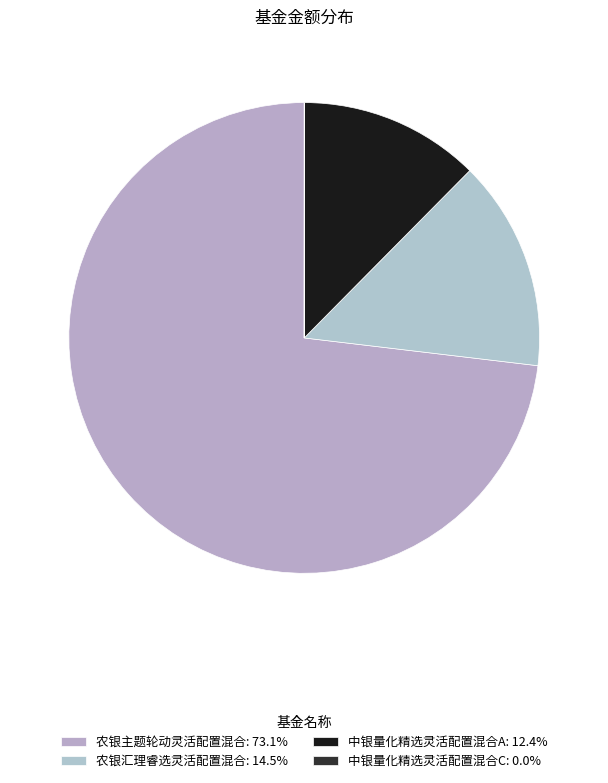

True or false: 农银主题轮动灵活配置混合 accounts for 73% of the total.

True